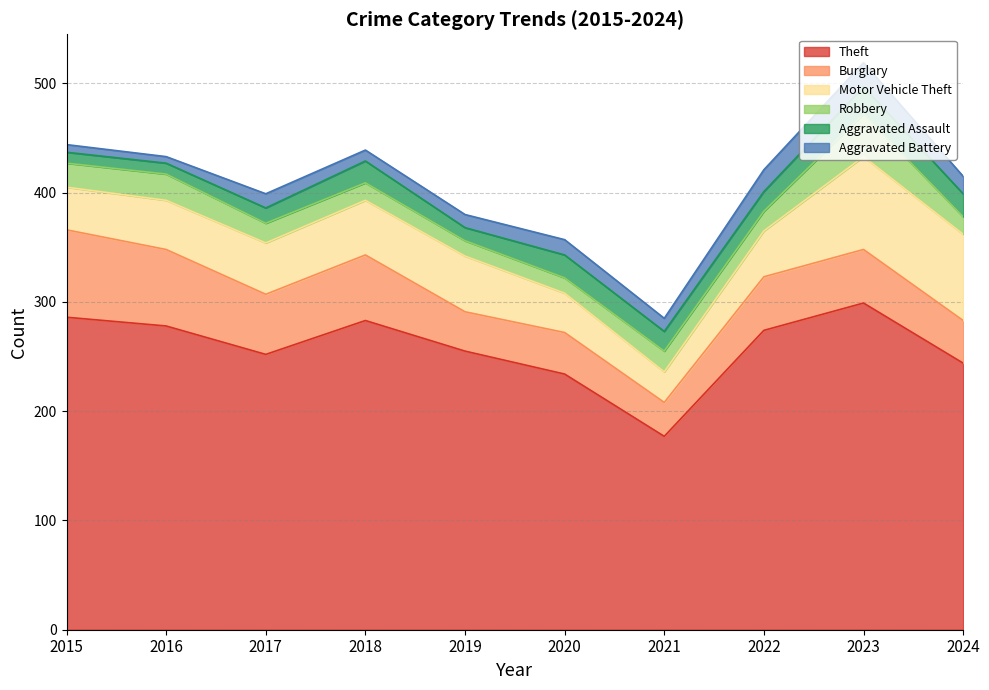

How many interior local valleys does the Burglary series have?

3